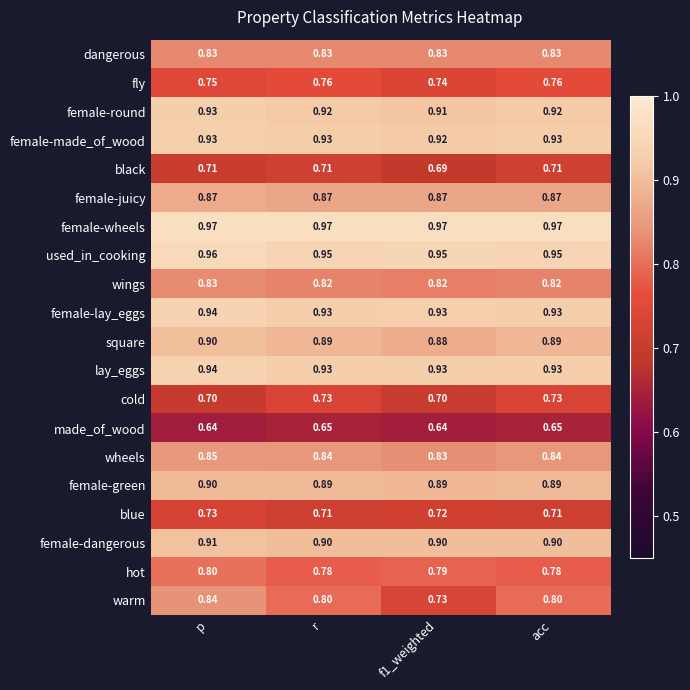

Is the value of lay_eggs at p greater than the value of cold at r?

Yes